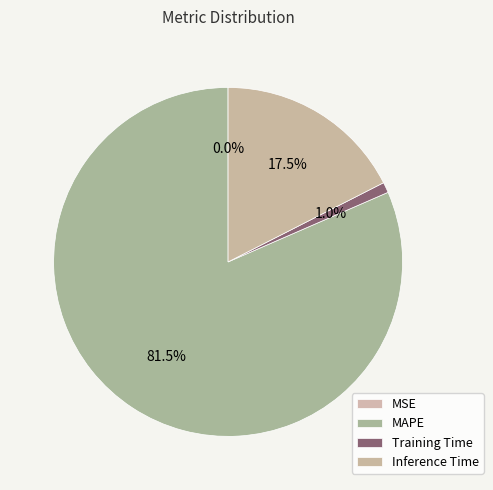

What percentage is the MAPE slice, to the nearest percent?

82%